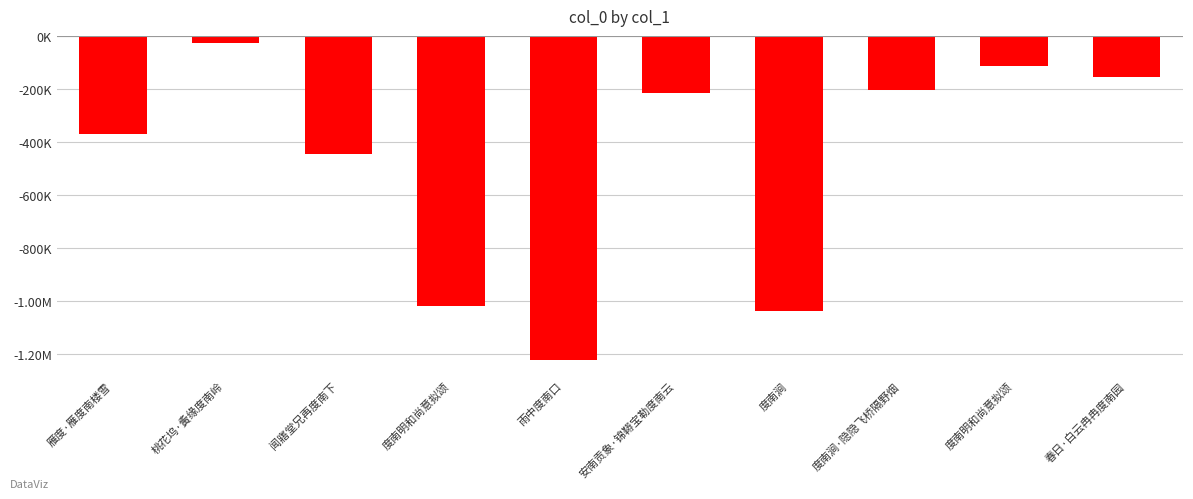

Are the bars horizontal?

No